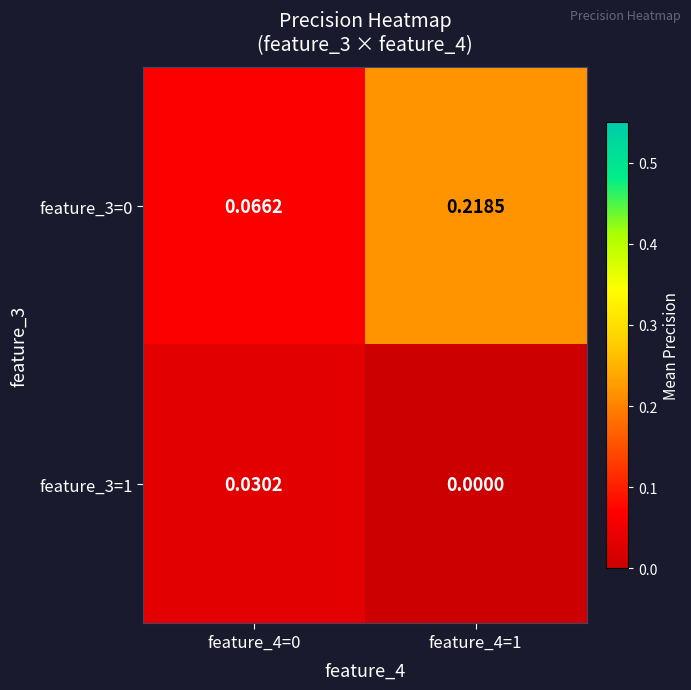

Is the value of feature_3=1 at feature_4=1 greater than the value of feature_3=0 at feature_4=0?

No